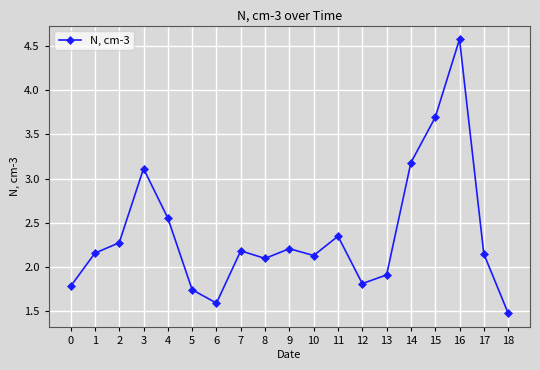

What is the value of the 15th point from the left?

3.2